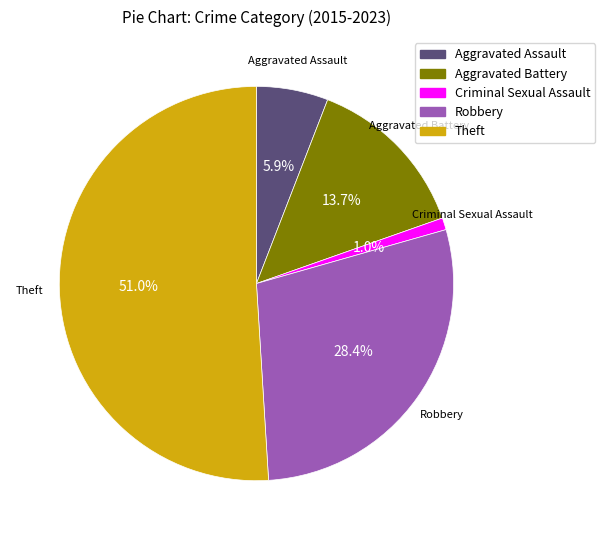

Is it true that Robbery is 15% of the pie?

False